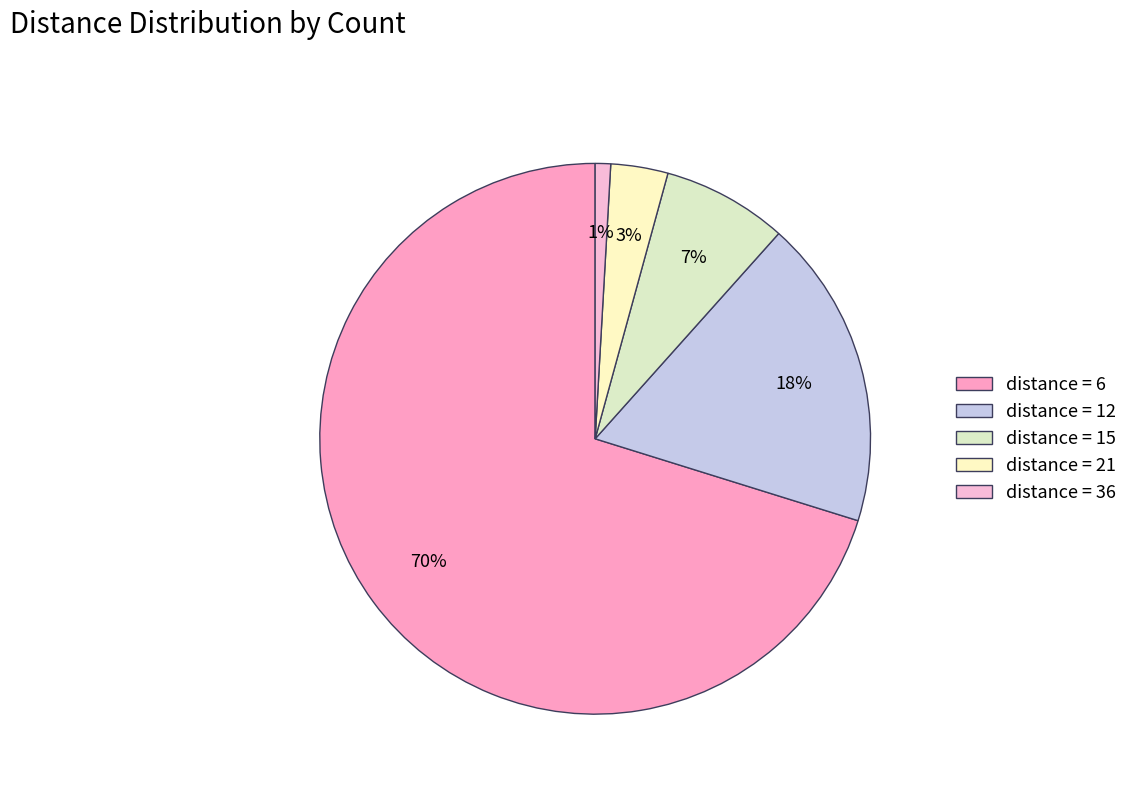

To the nearest percent, what is the average slice percentage?

20%